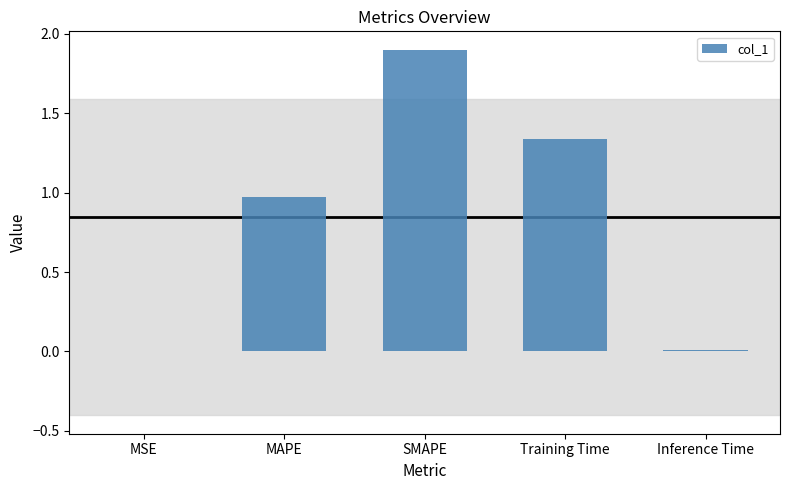

Which has a higher value, Training Time or Inference Time?

Training Time